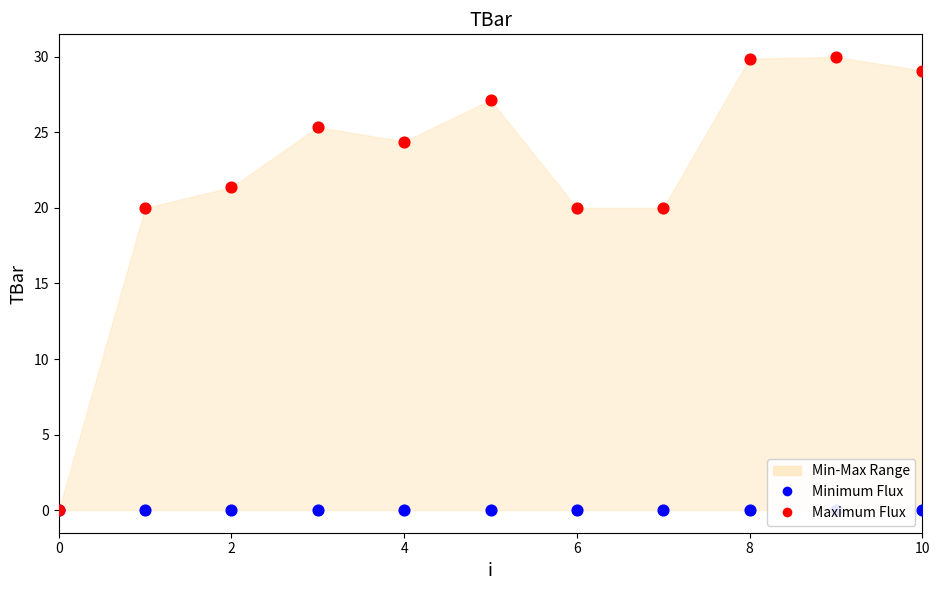

At how many categories does at least one series exceed 15?

10